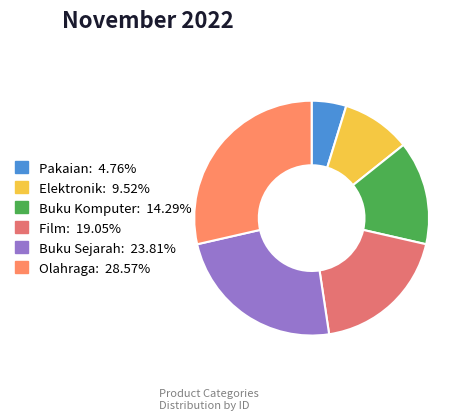

Rank the categories by value from highest to lowest.

Olahraga, Buku Sejarah, Film, Buku Komputer, Elektronik, Pakaian